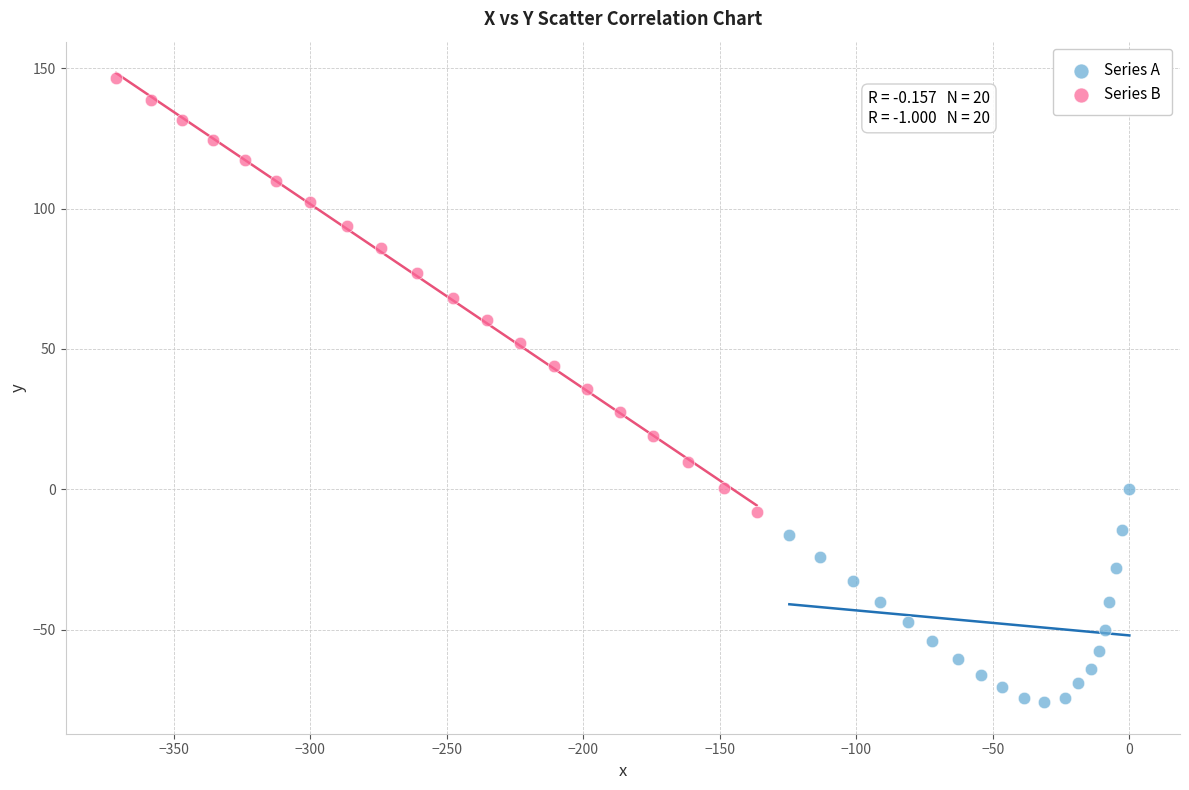

Which series contains the lowest Y value?

Series A